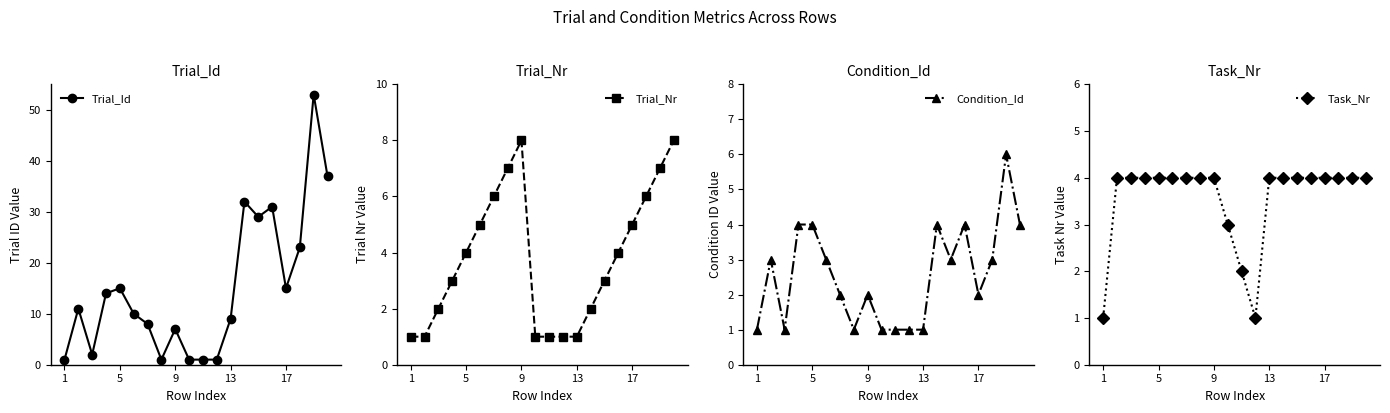

How many values in the Task_Nr series are below 4?

4